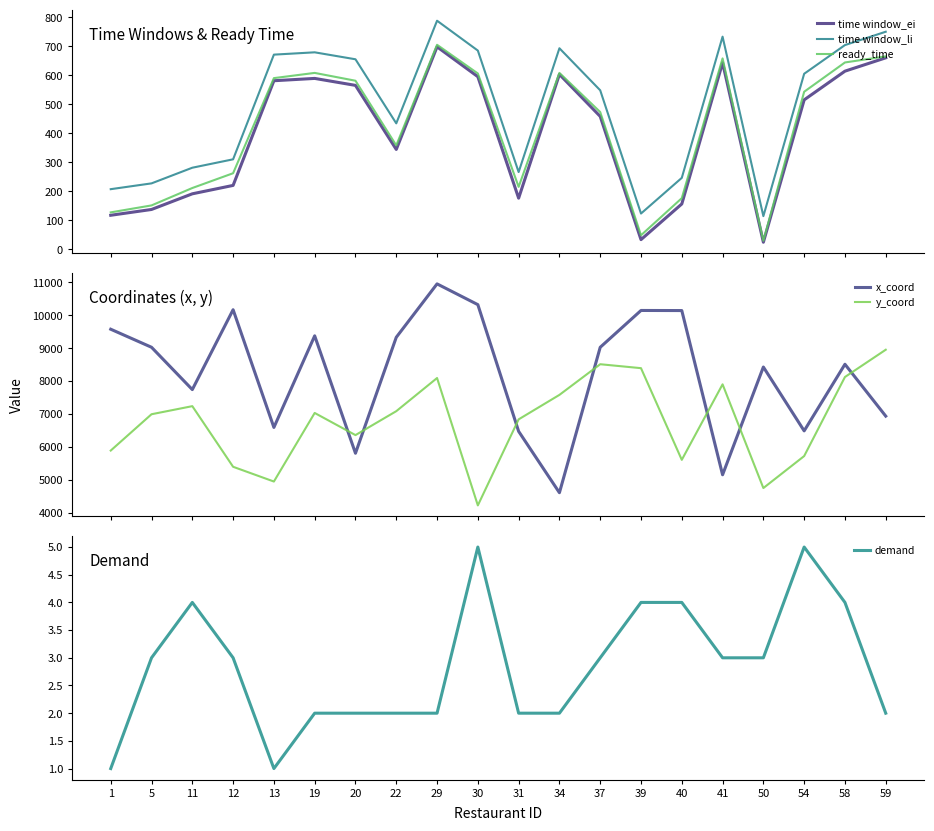

What is the difference between the second highest and second lowest values in the y_coord series?

3768